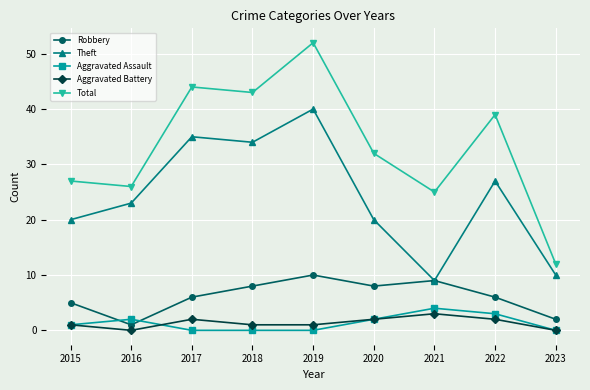

Read the Robbery value at 2020.

8